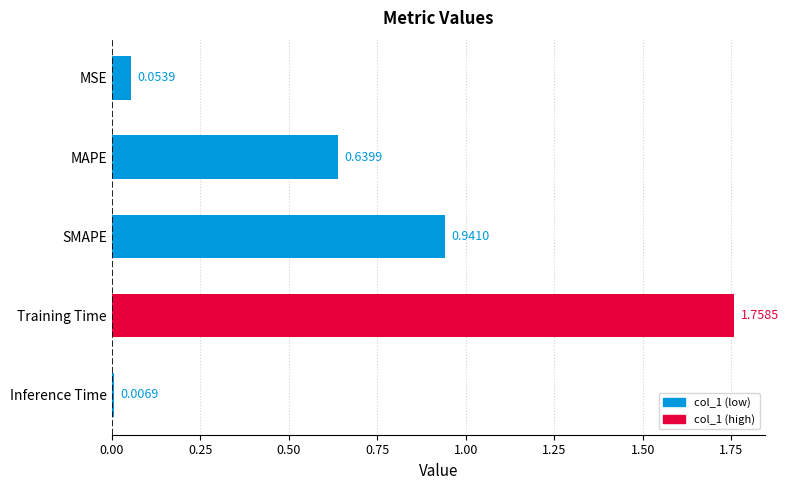

Which category has the lowest value across all series?

Inference Time